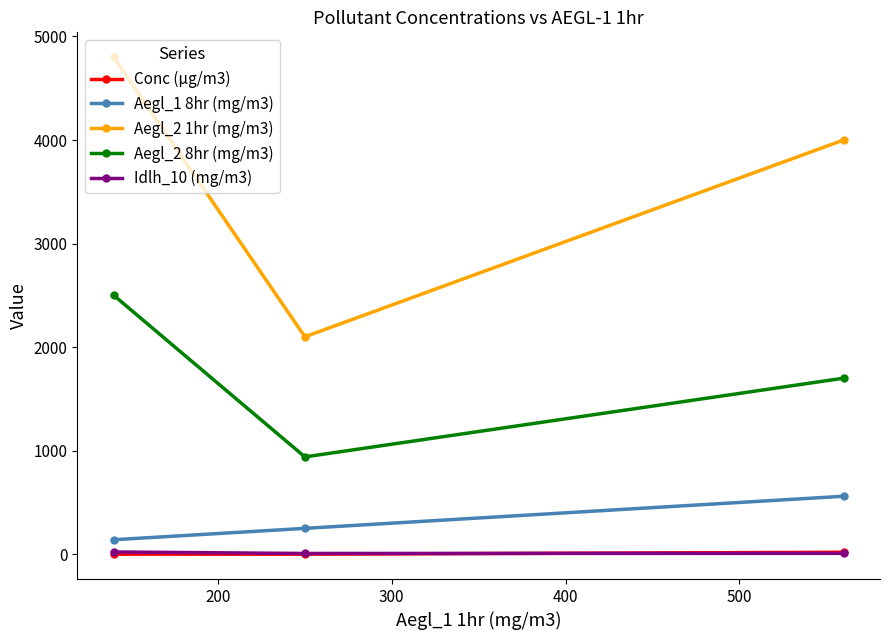

Which series has the largest total across all categories?

Aegl_2 1hr (mg/m3)